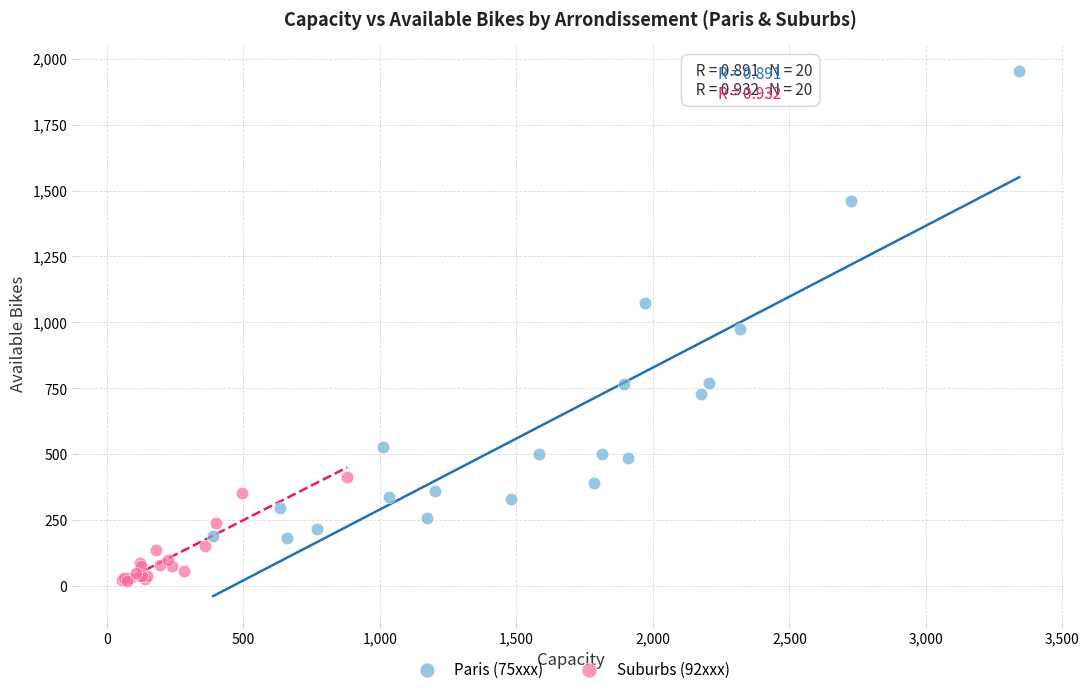

Which series has the largest Y range (max minus min)?

Paris (75xxx)